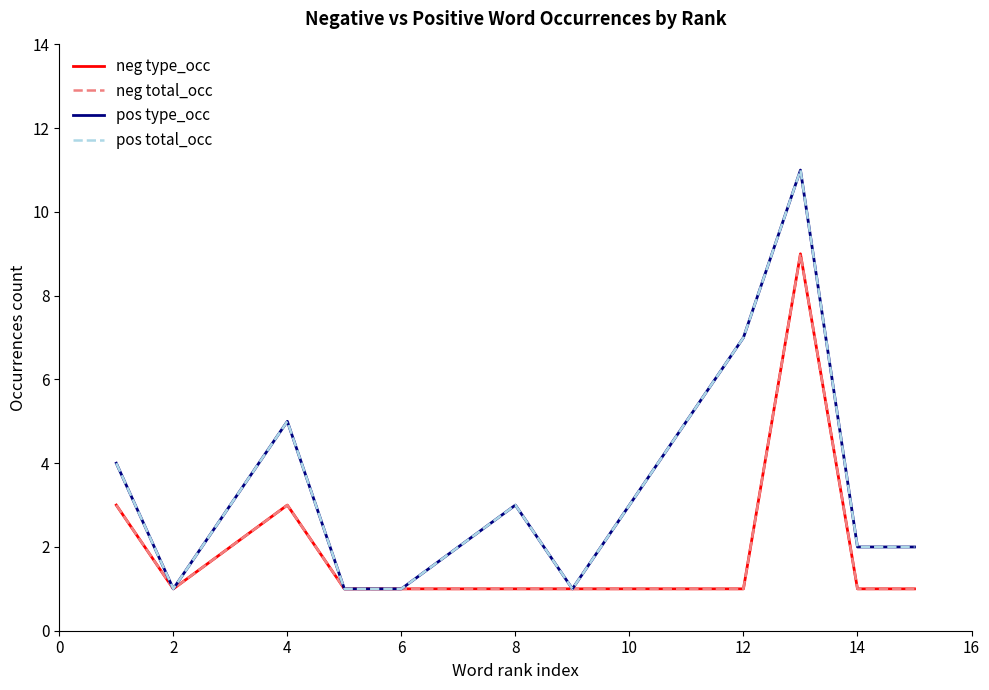

What is the difference between the maximum and minimum values in the neg type_occ series?

8